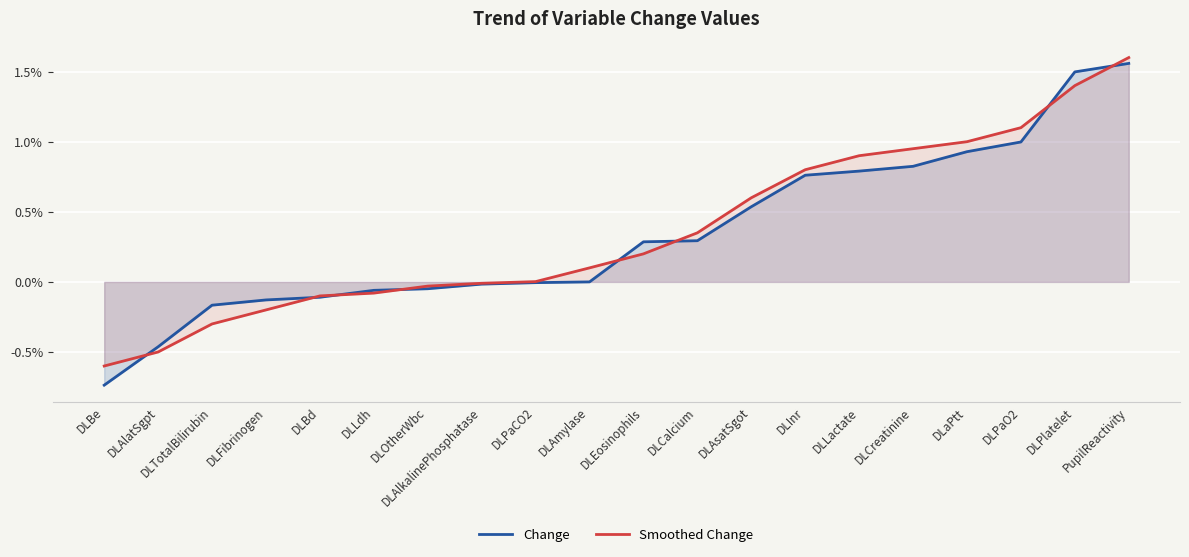

What is the sum of all Change values?

0.1